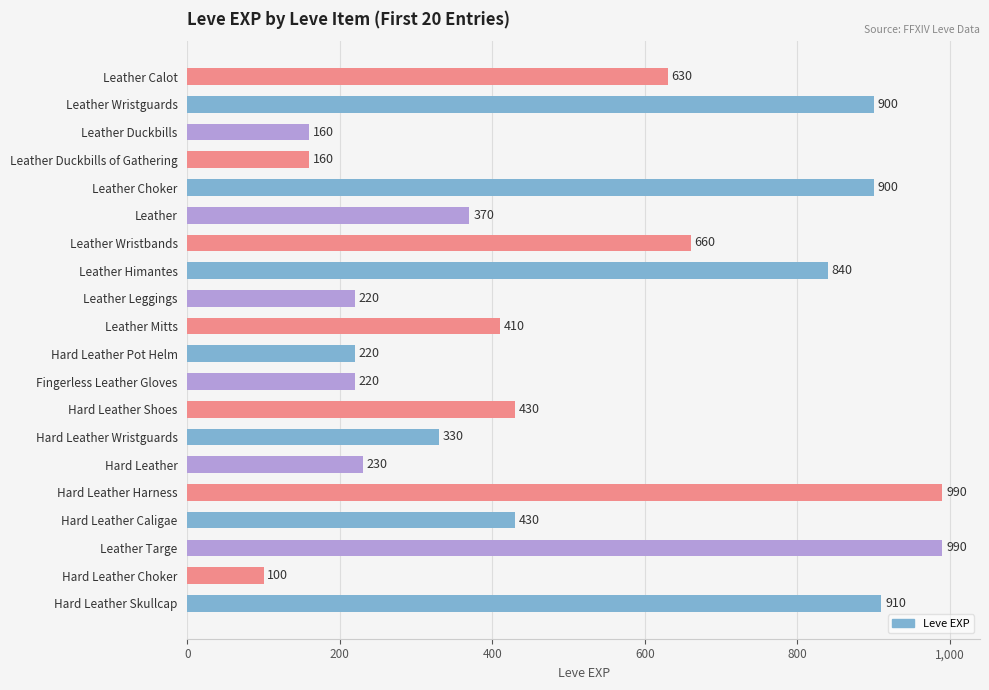

What is the sum of all values?

10100